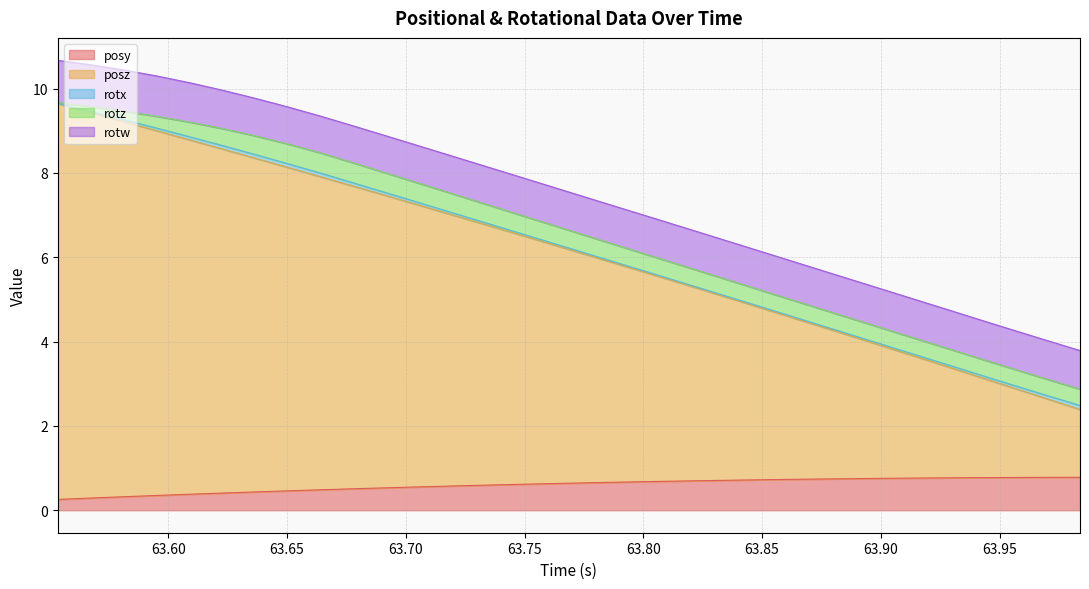

How many distinct data groups are displayed?

5